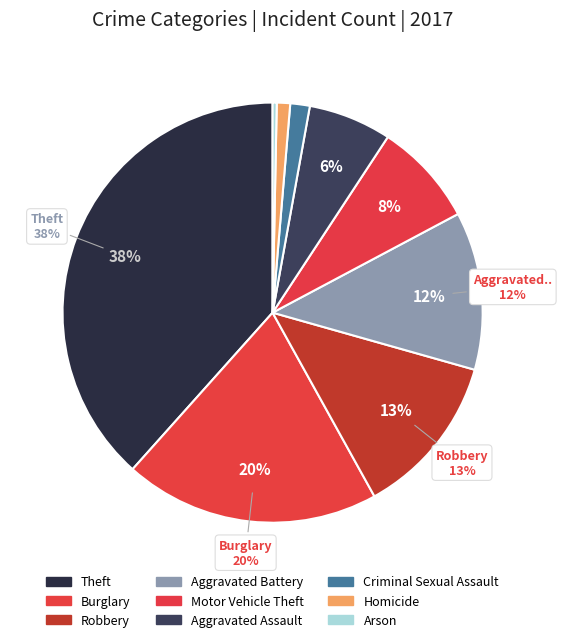

What percentage is NOT represented by Theft?

61.6%